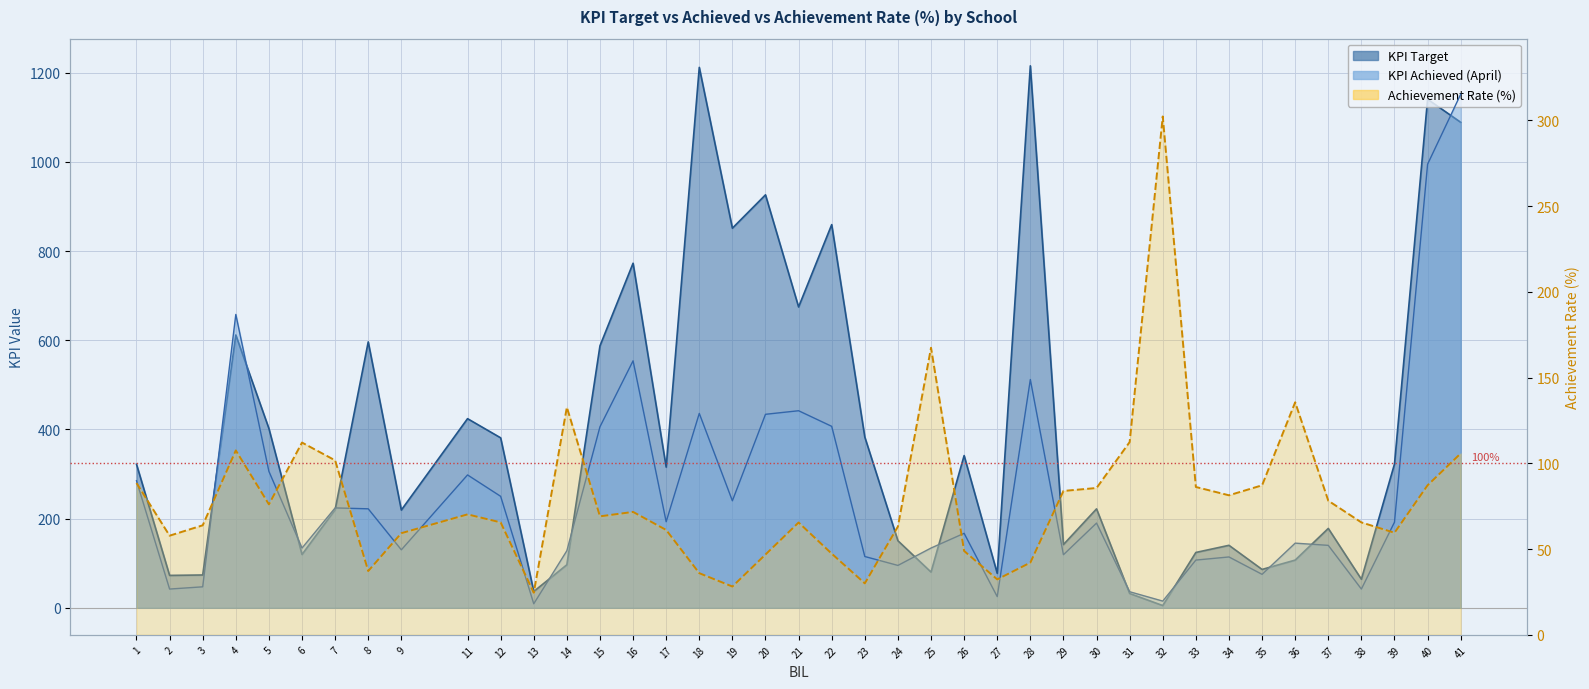

Read the col_6 value at 19.

28.2